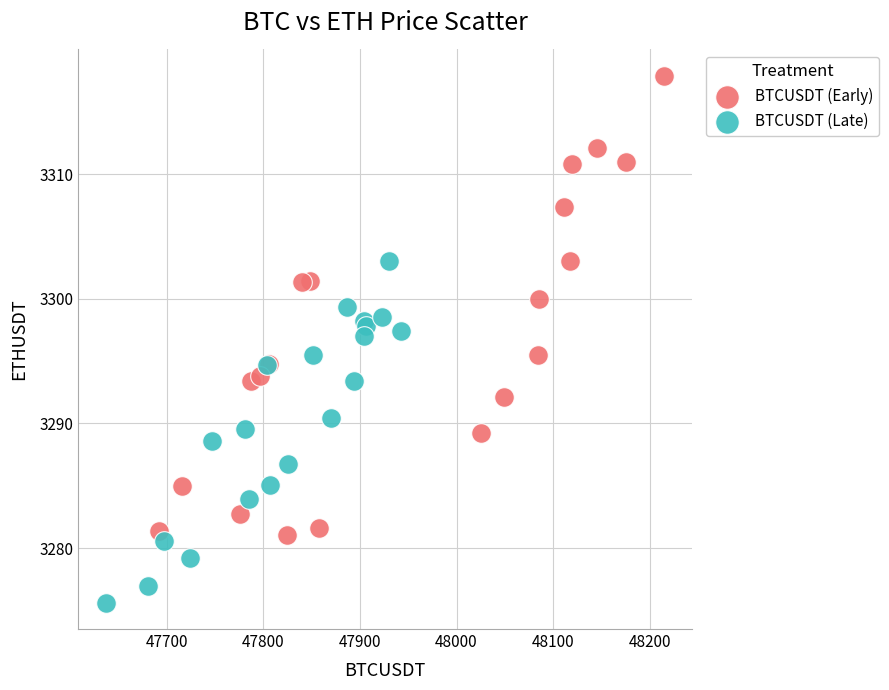

Which series has the largest Y range (max minus min)?

BTCUSDT (Early)